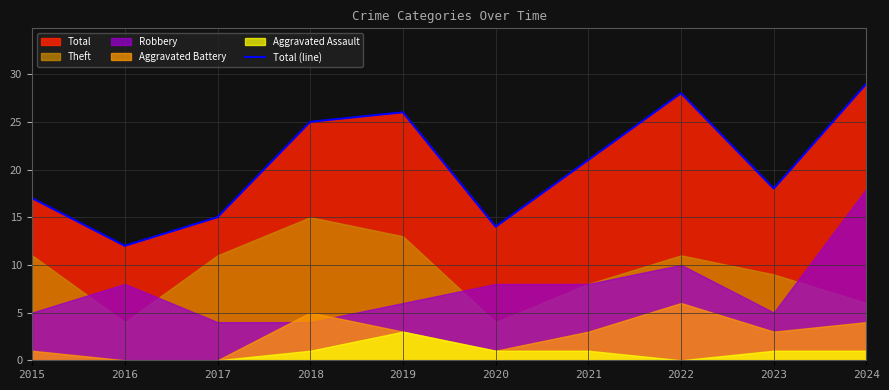

List the labels in order of value, largest first.

2024, 2022, 2019, 2018, 2021, 2023, 2015, 2017, 2020, 2016